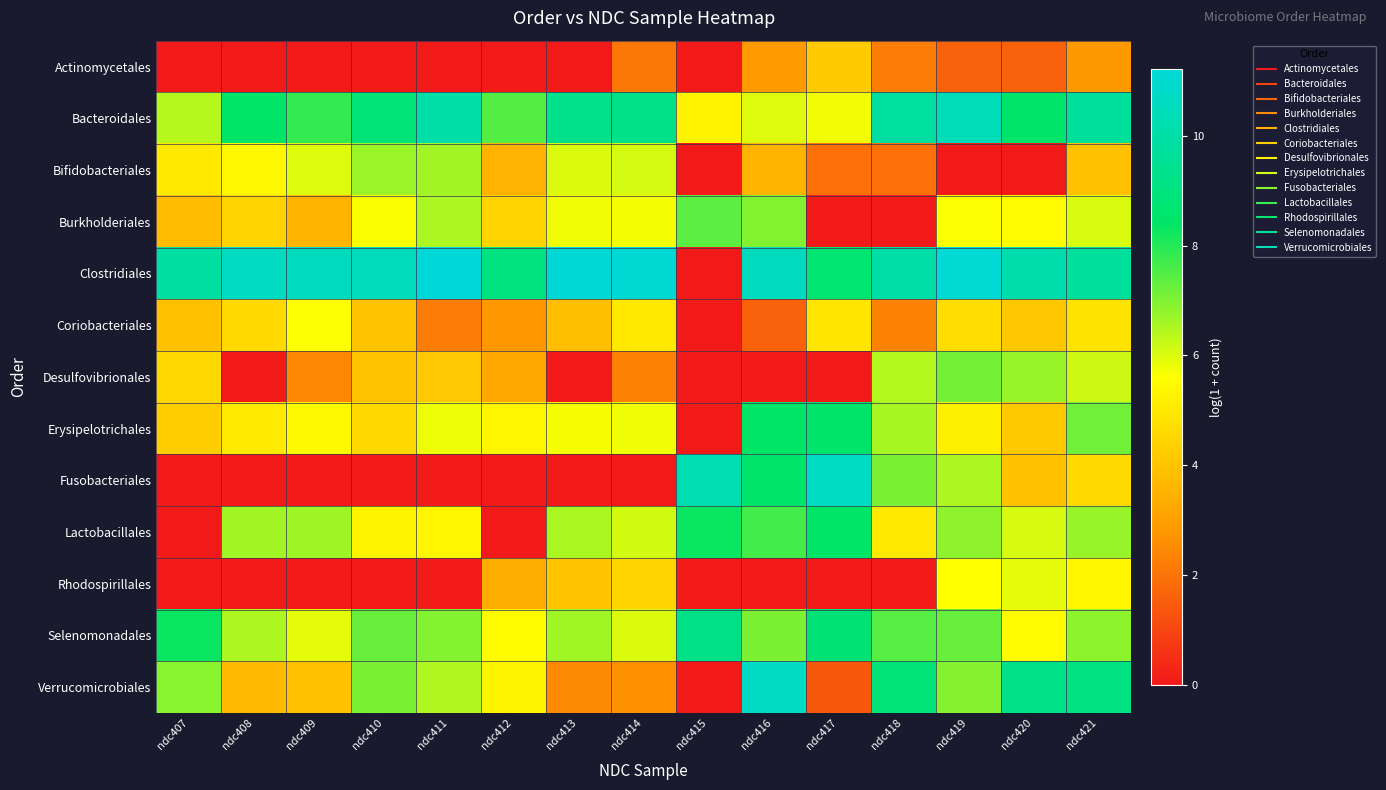

At how many categories does at least one series exceed 8?

15